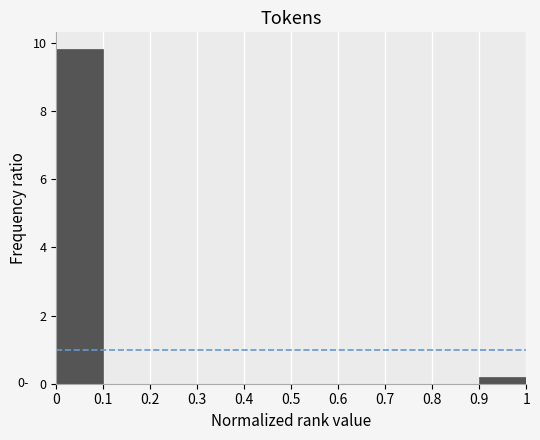

Which range on the x-axis has the tallest bar?

0 to 0.1